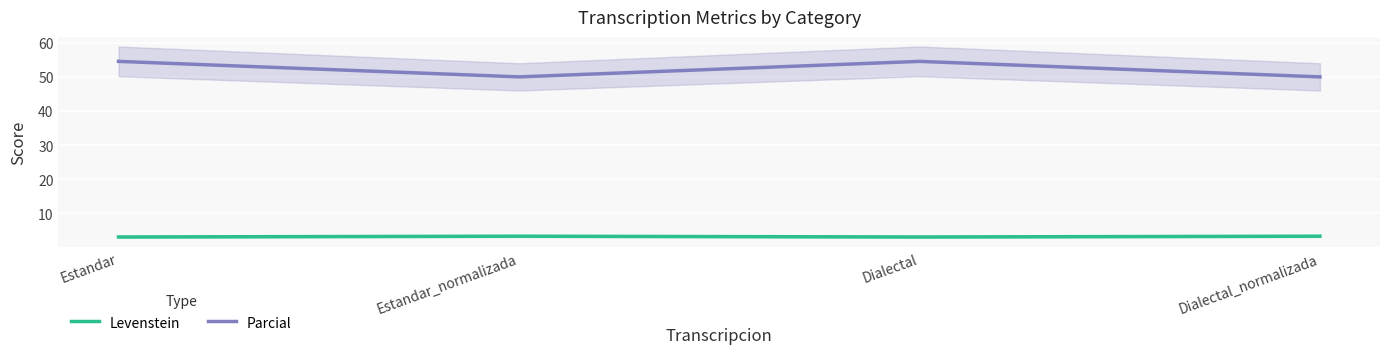

Between Dialectal and Dialectal_normalizada, which is larger?

Dialectal_normalizada